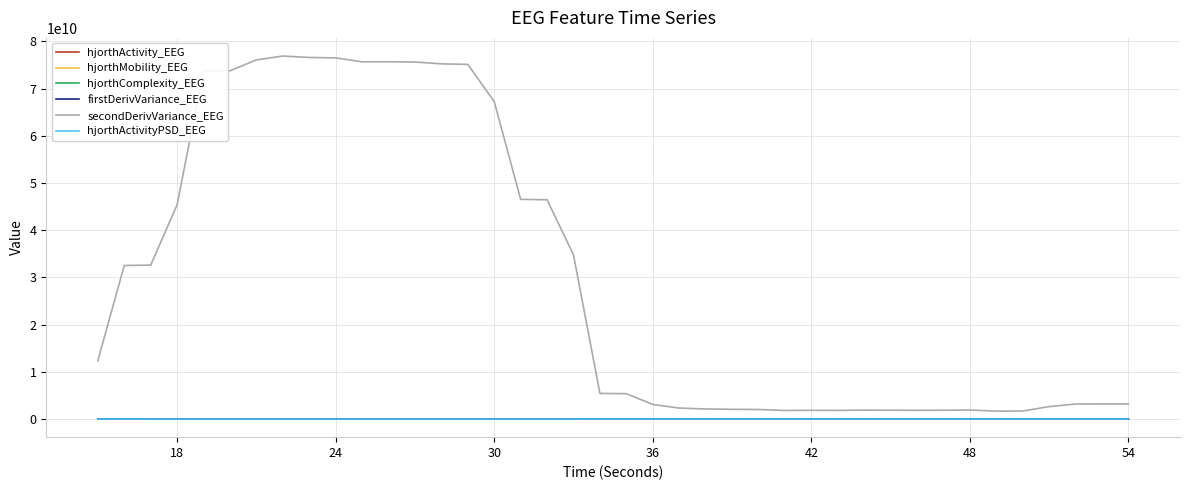

Which series has the largest total across all categories?

secondDerivVariance_EEG